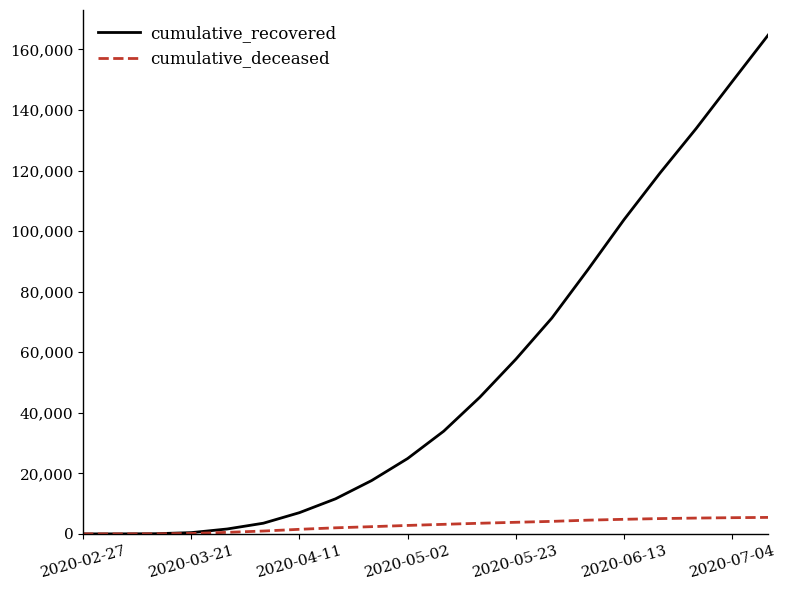

List the series in order of their peak value, highest first.

cumulative_recovered, cumulative_deceased